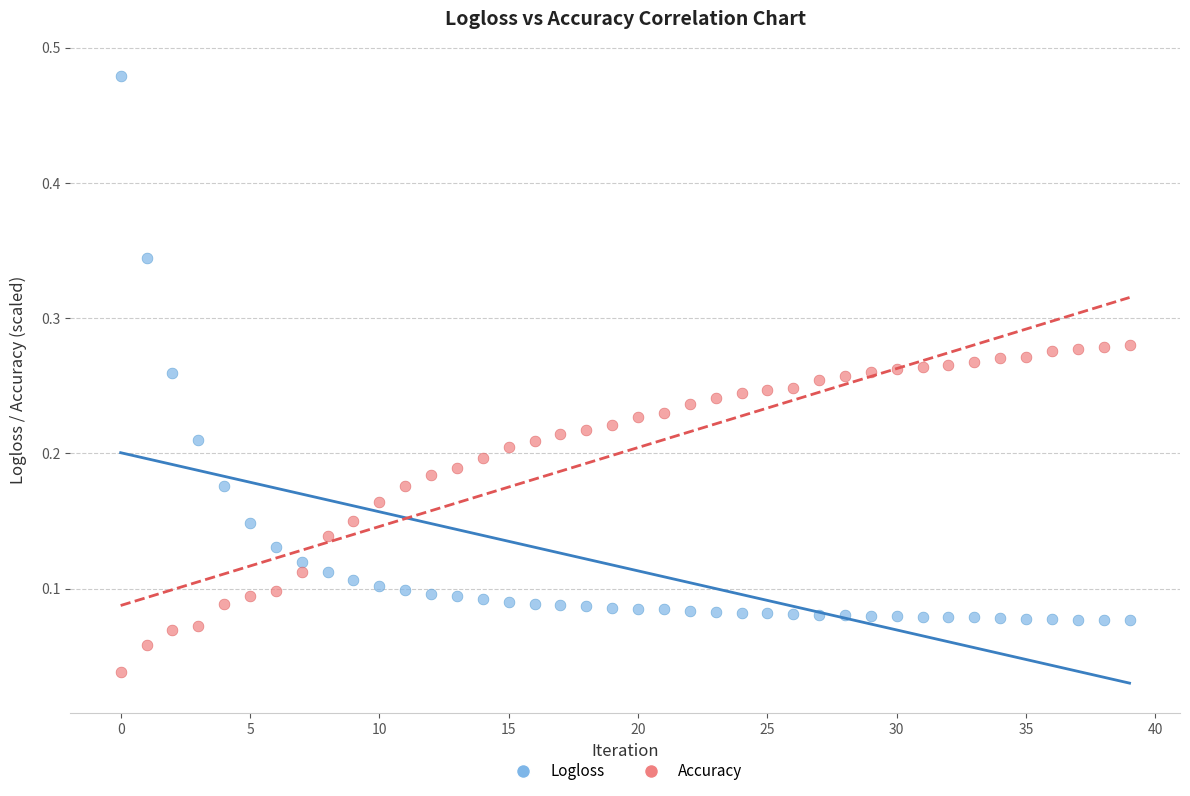

Across all data points, what is the range of Y values (max minus min)?

0.4